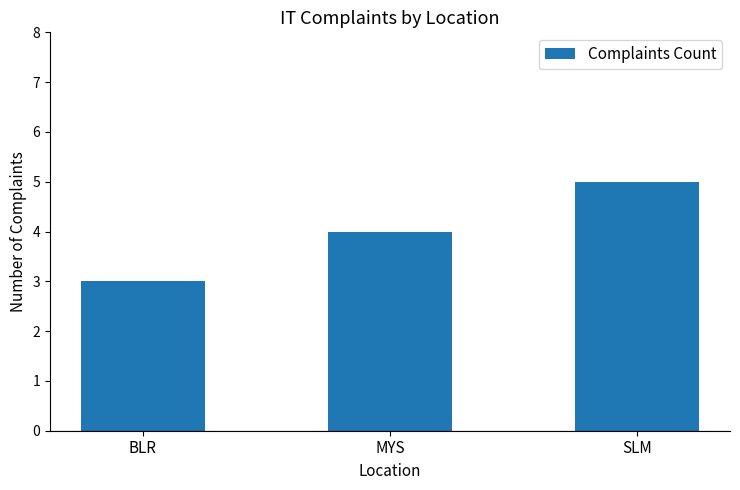

Reading right to left, transcribe all the data shown in this chart.

5	4	3